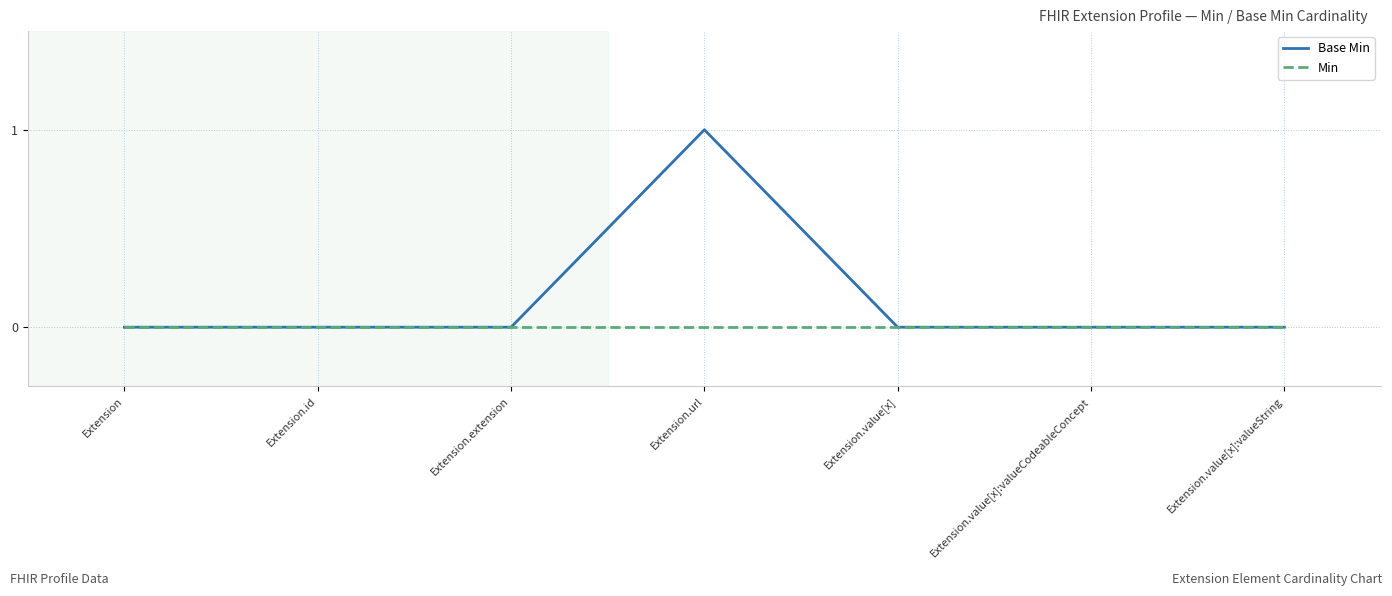

Which label corresponds to the largest value in the chart?

Extension.url